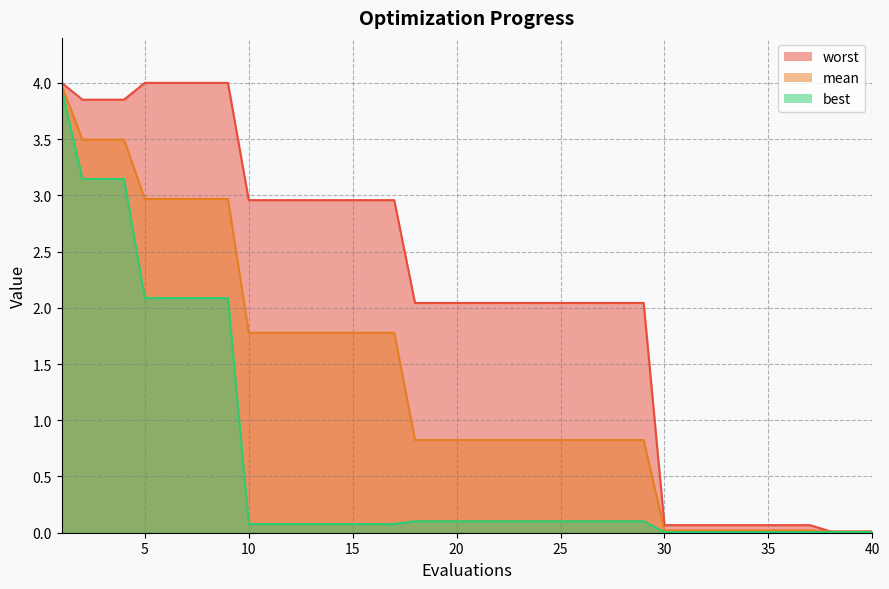

Which has a higher value, 12 or 32?

12